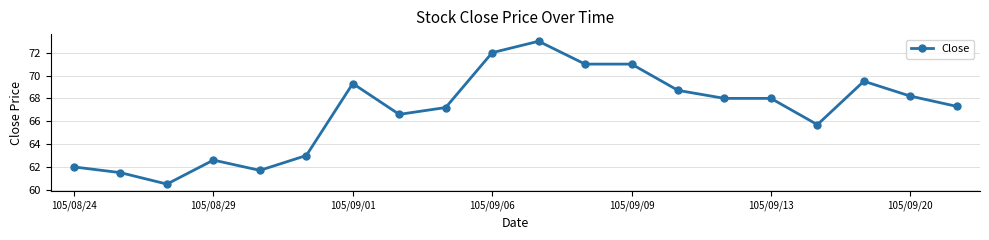

Reading left to right, transcribe all the data shown in this chart.

62.0	61.5	60.5	62.6	61.7	63.0	69.3	66.6	67.2	72.0	73.0	71.0	71.0	68.7	68.0	68.0	65.7	69.5	68.2	67.3